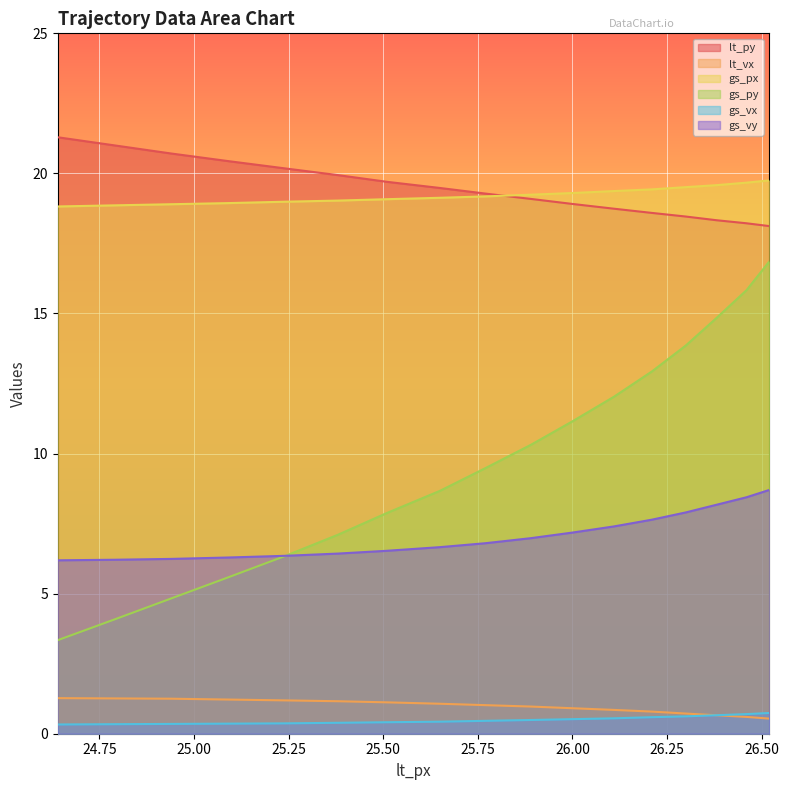

True or false: lt_py and gs_vy intersect in this chart.

False